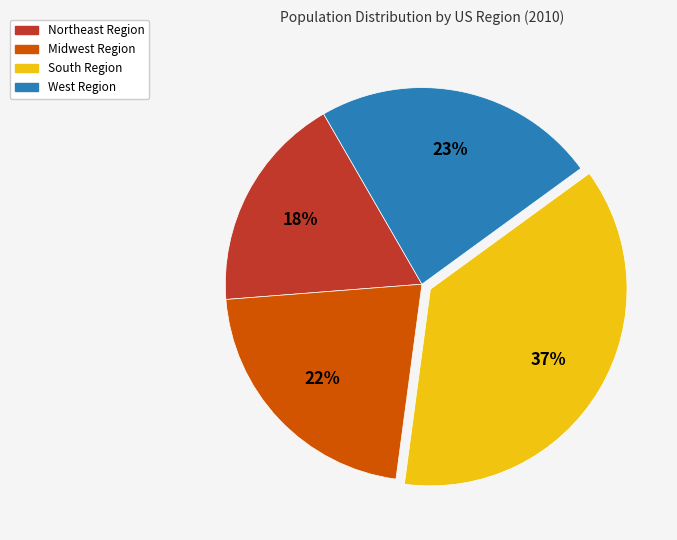

Does Northeast Region account for over 50% of the chart?

No